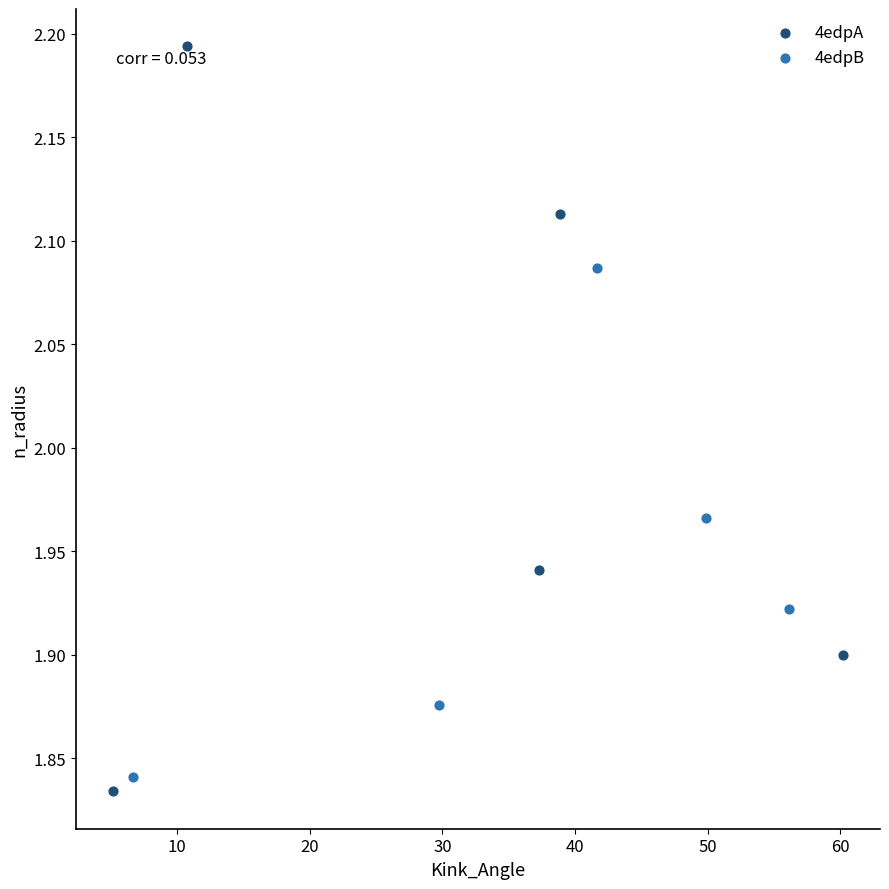

Which series has the widest spread of Y values?

4edpA